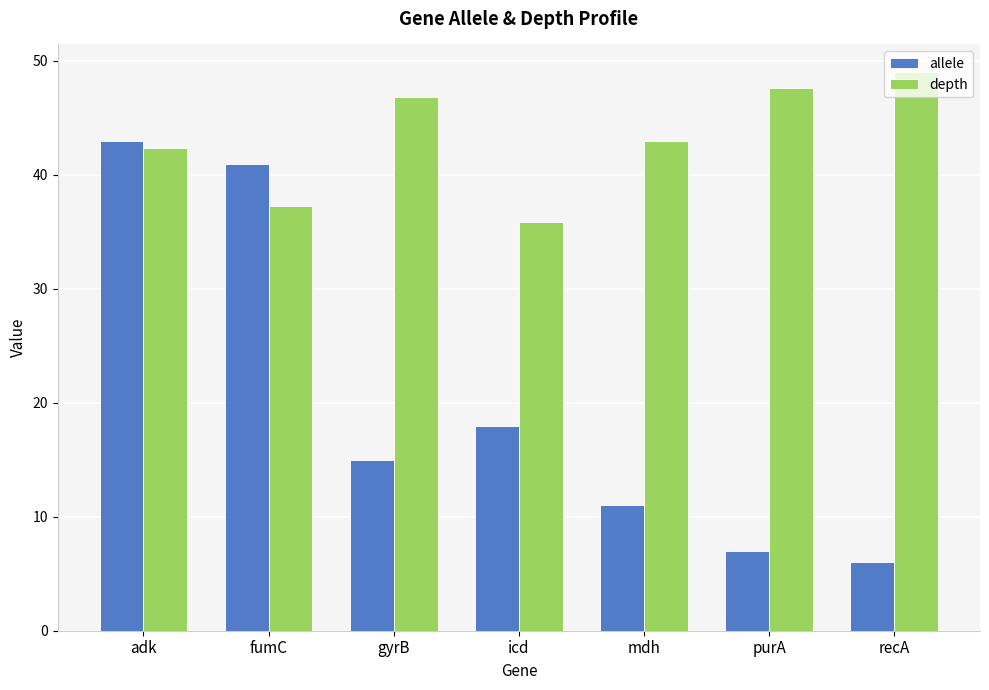

Are the bars horizontal?

No